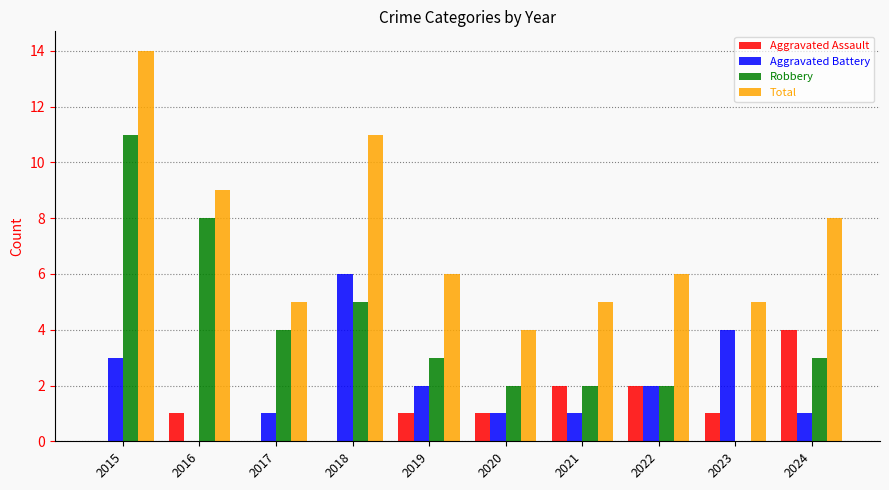

Is the value of Aggravated Battery at 2022 greater than the value of Aggravated Assault at 2023?

Yes